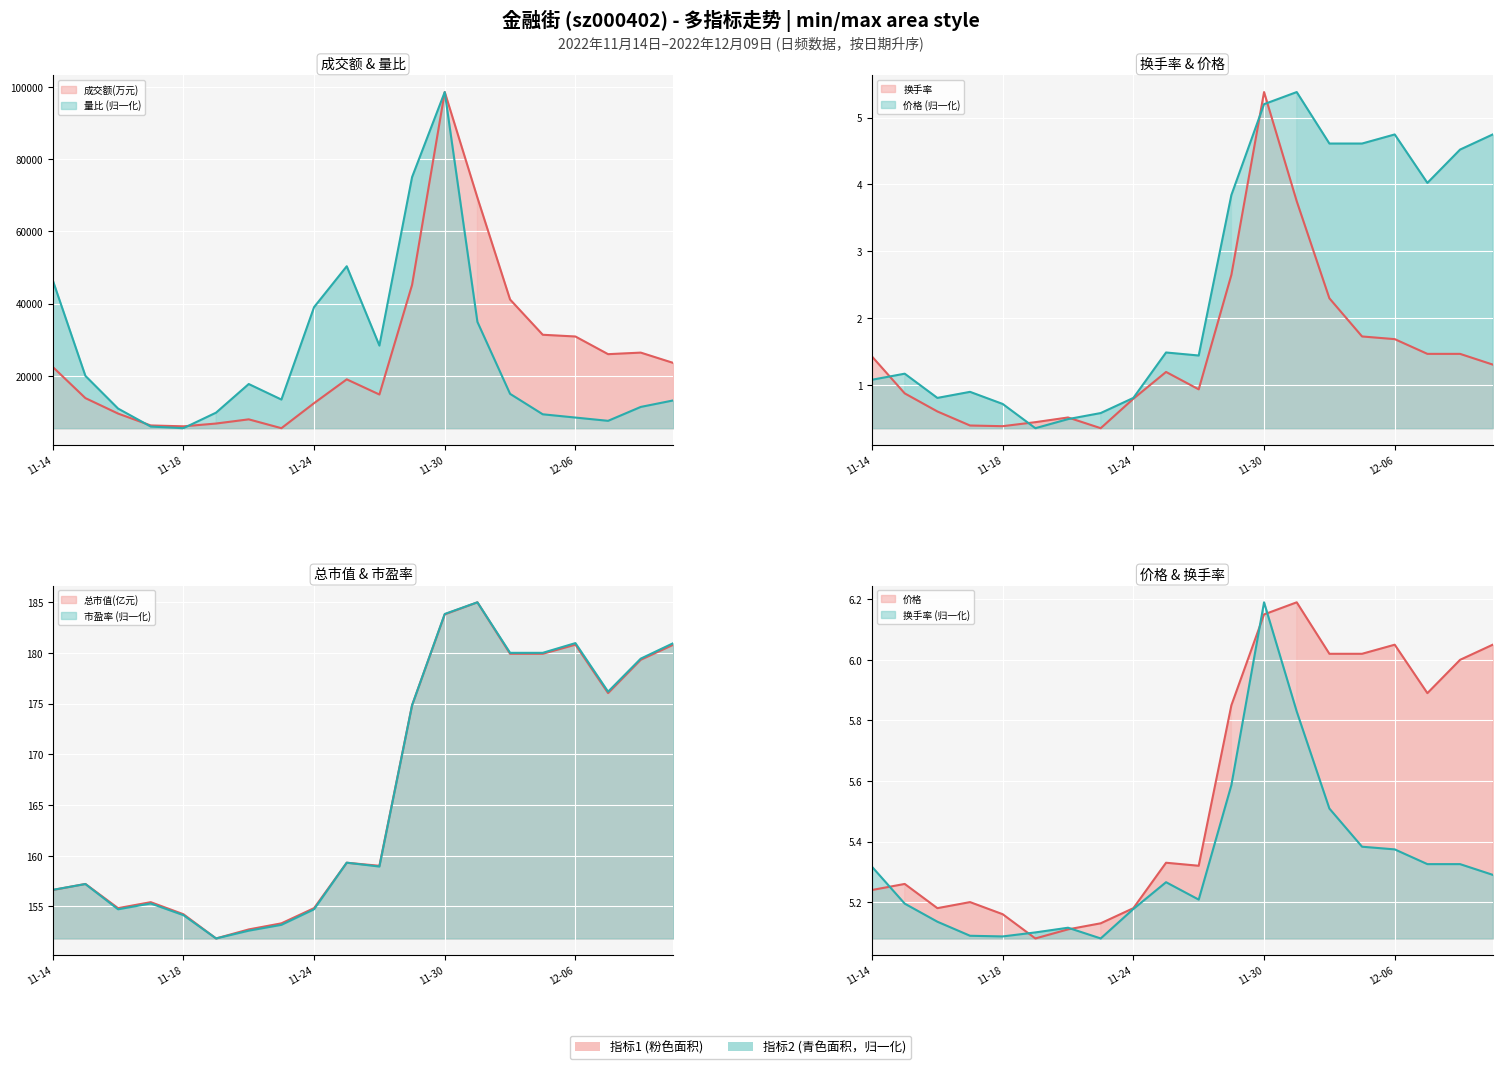

What is the approximate value of 总市值(亿元) at 2022-11-29?

174.8